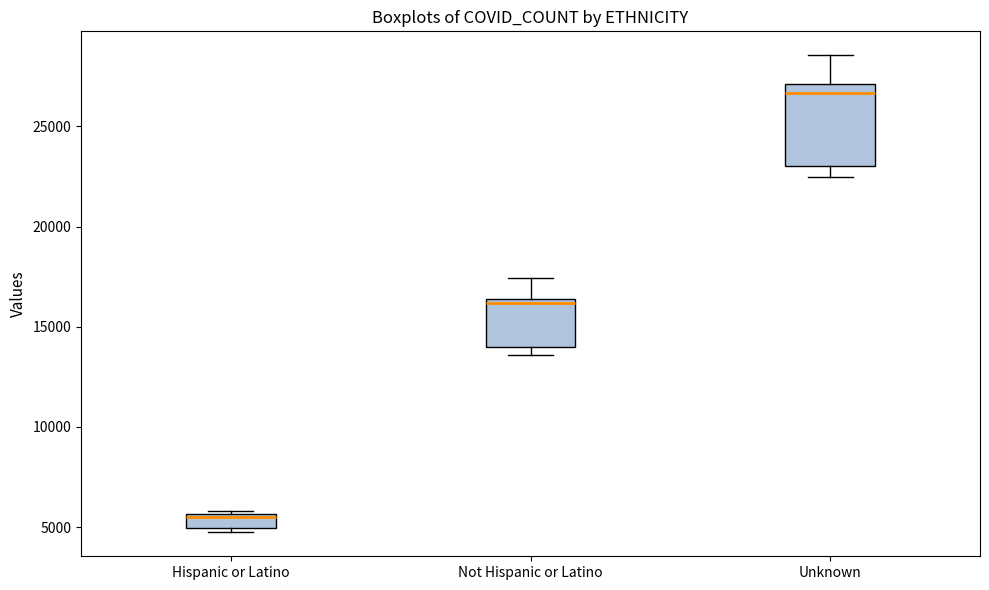

Comparing the boxes themselves (not the whiskers), which one is the tallest?

Unknown